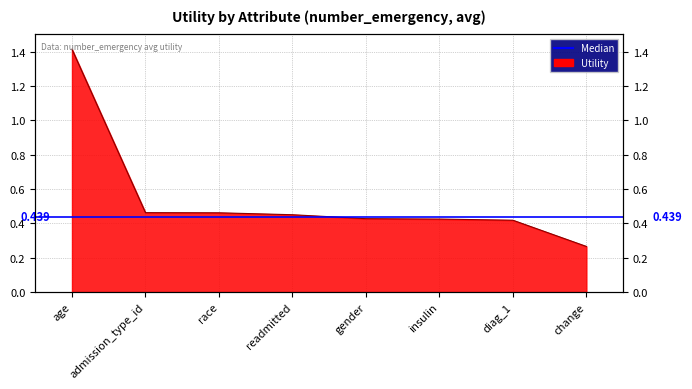

Reading left to right, transcribe all the data shown in this chart.

1.4	0.5	0.5	0.5	0.4	0.4	0.4	0.3